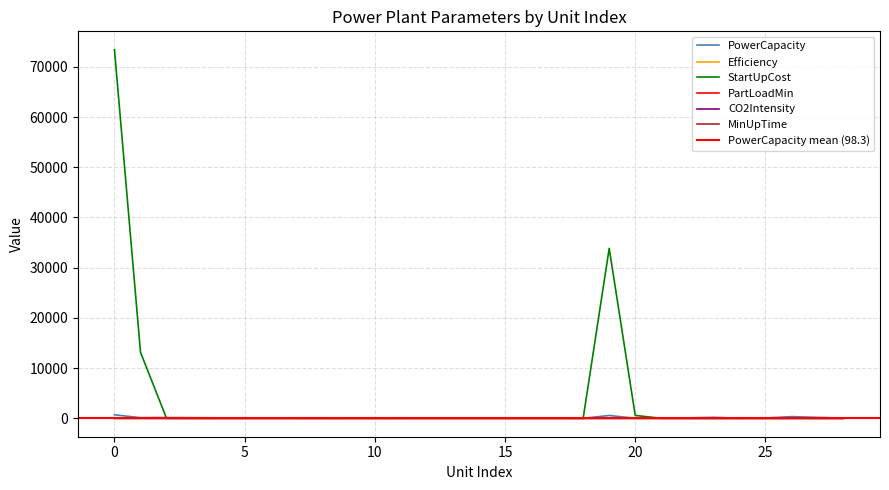

The PowerCapacity series shows 125.0 at 1. True or false?

True